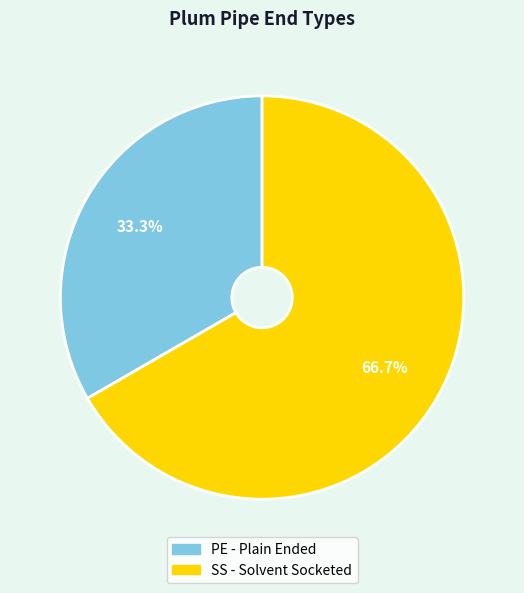

Which category has the biggest portion of the pie?

SS - Solvent Socketed